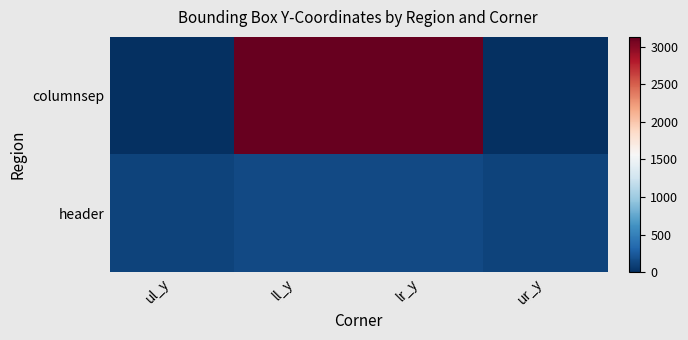

At which category is the sum across all series the highest?

ll_y